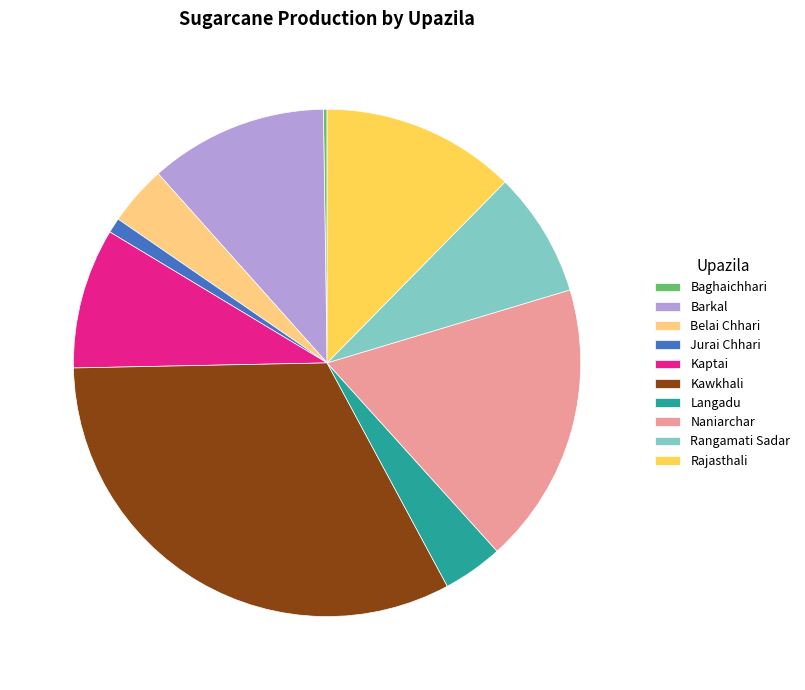

The Naniarchar slice represents 10% of the pie. True or false?

False